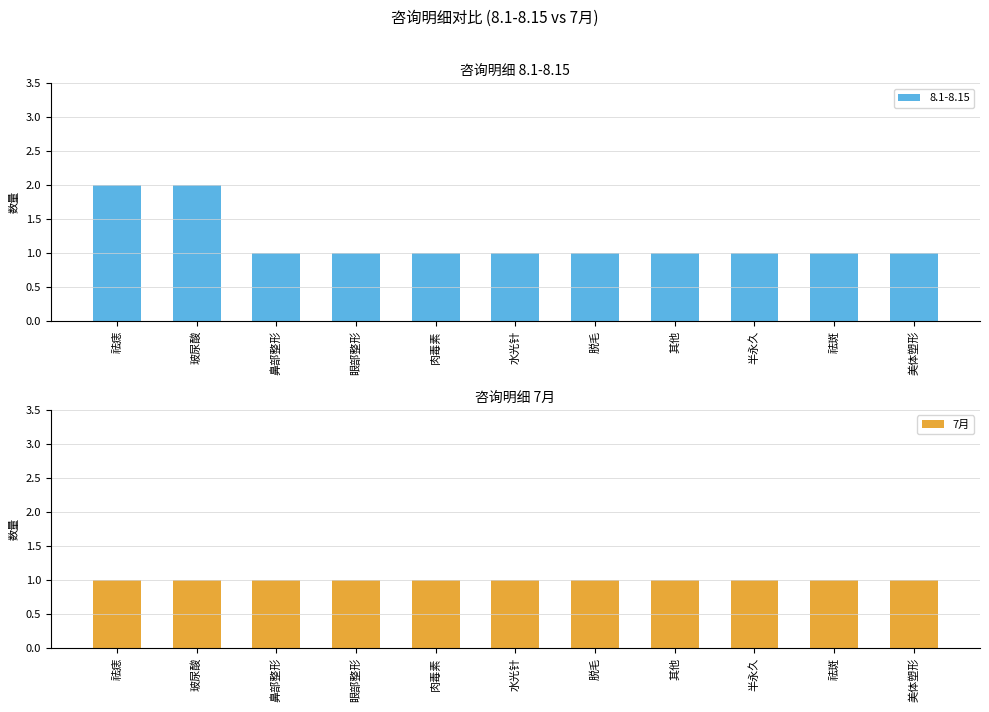

Between 美体塑形 and 水光针, which is larger?

美体塑形